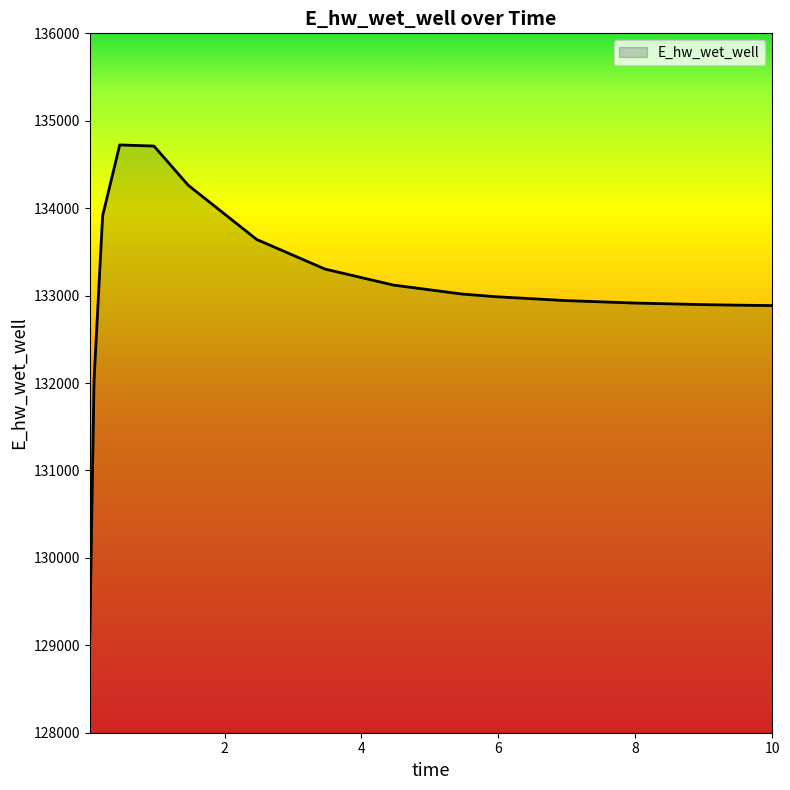

What is the smallest value displayed?

129105.8